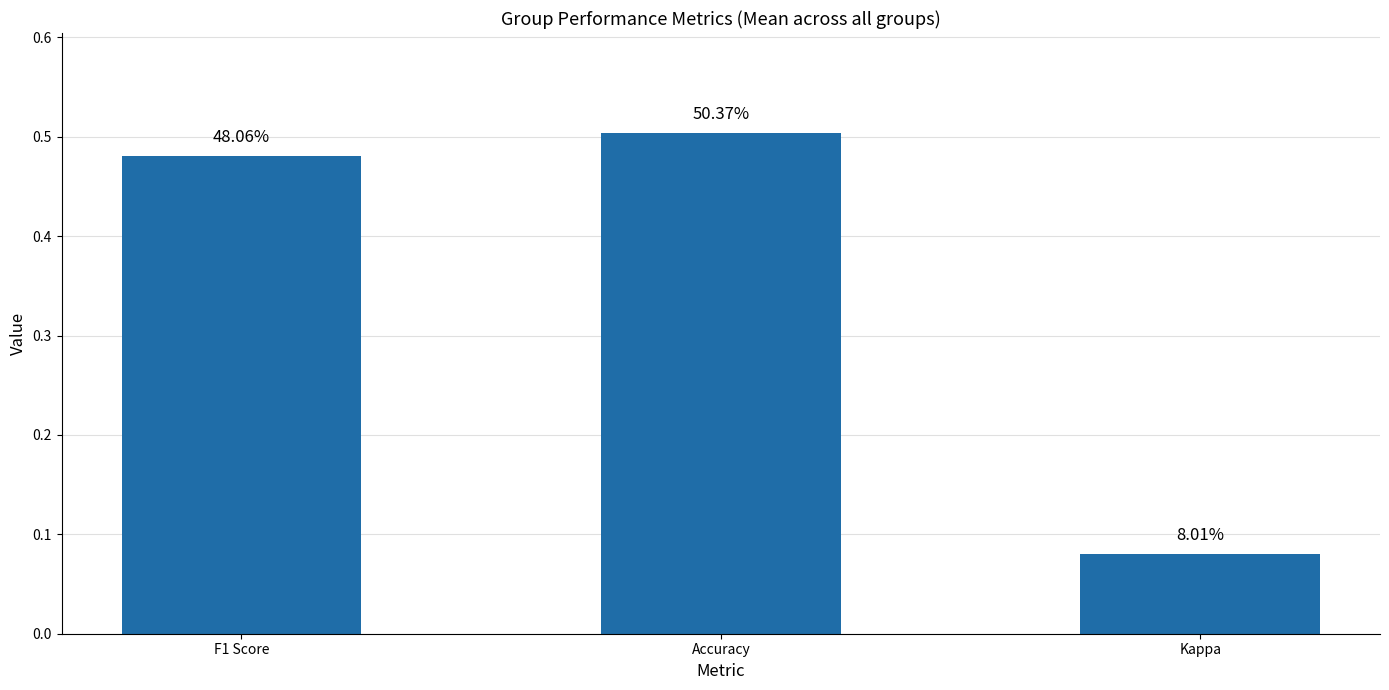

What is the value of the 1st bar from the left?

0.5